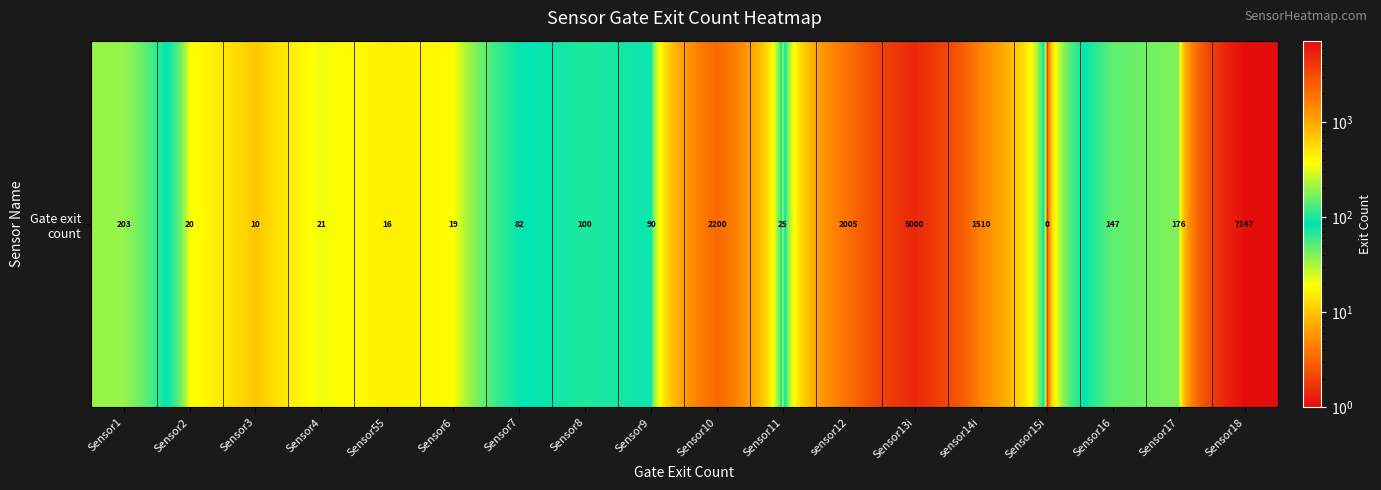

What is the difference between the maximum and minimum values?

7147